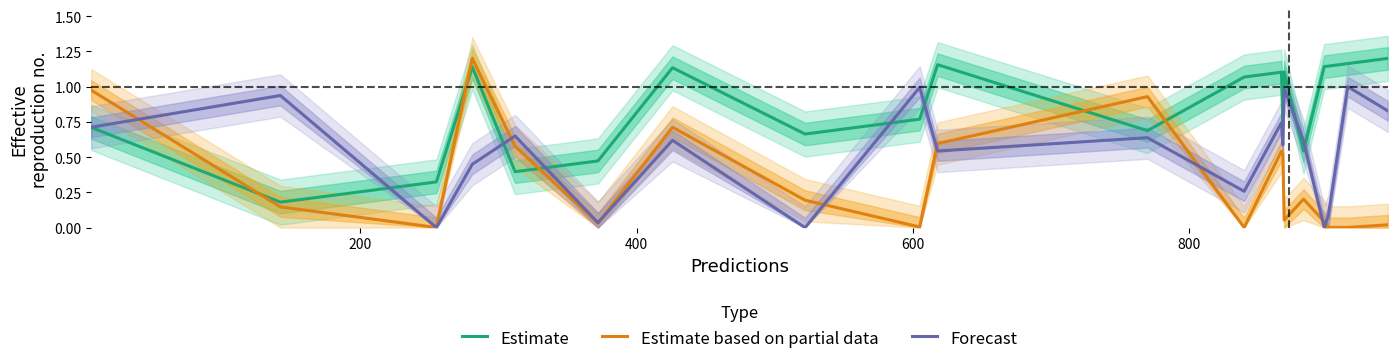

True or false: Forecast and Estimate based on partial data cross at least once.

True